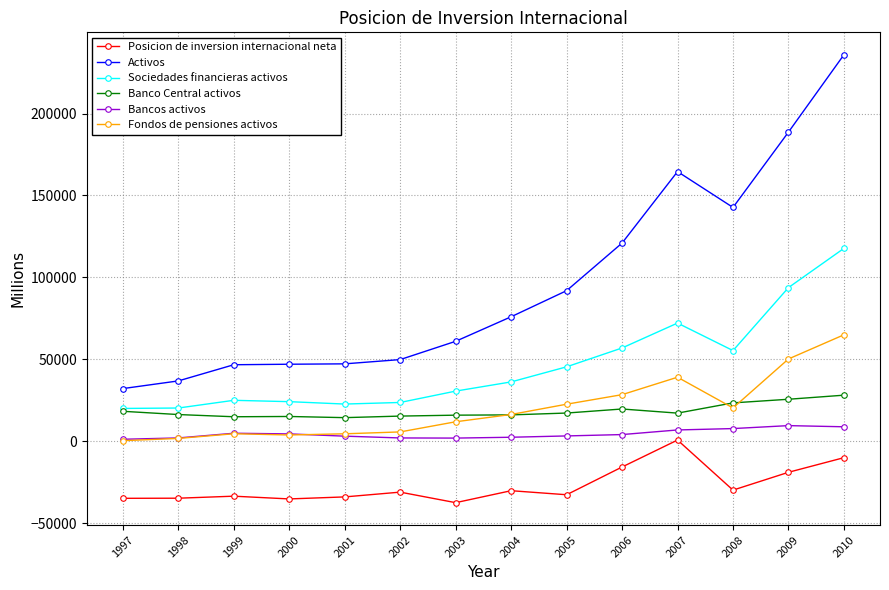

At 2009, list the series in order from smallest to largest.

Posicion de inversion internacional neta, Bancos activos, Banco Central activos, Fondos de pensiones activos, Sociedades financieras activos, Activos